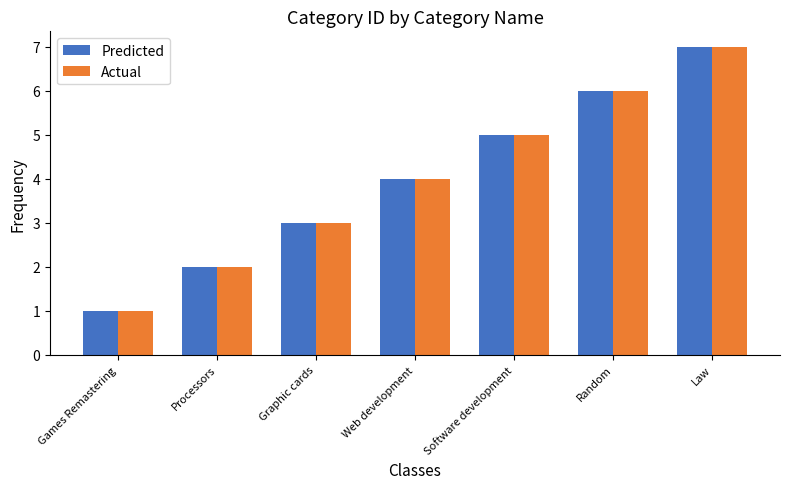

What is the label of the 3rd bar from the right?

Software development